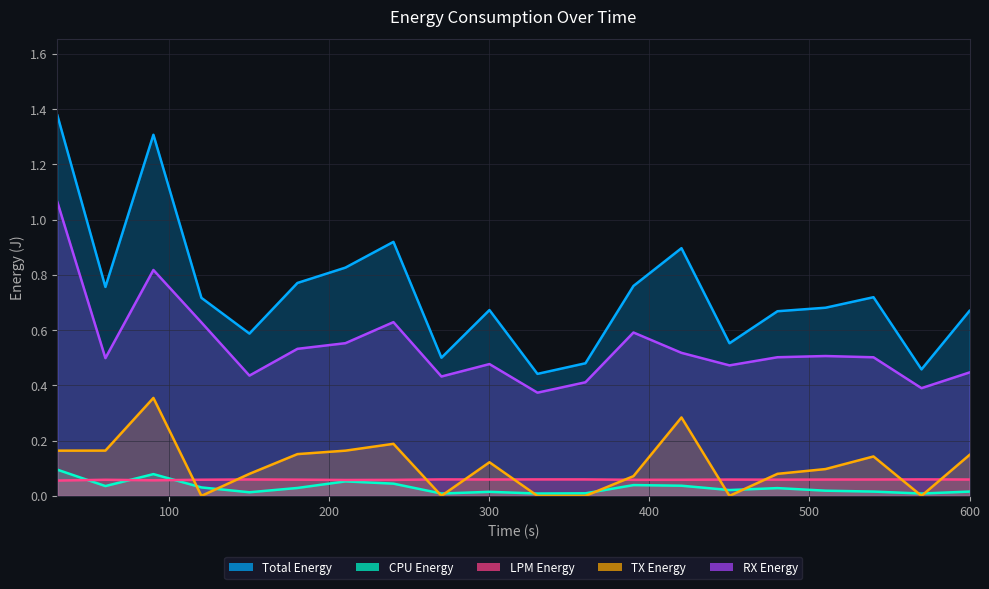

The CPU Energy series shows 0.0 at 600. True or false?

True